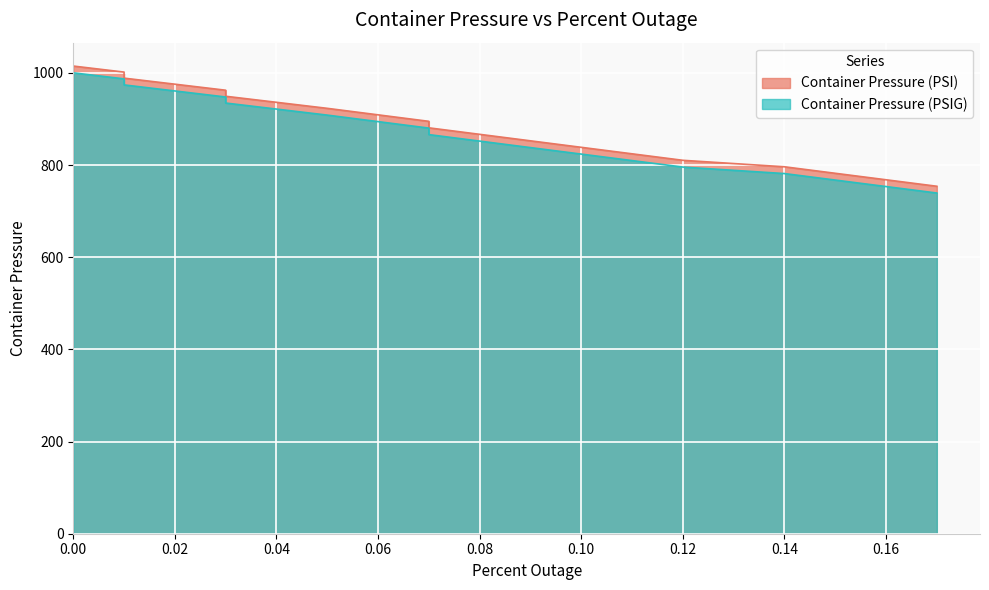

How many lines are shown in the chart?

2